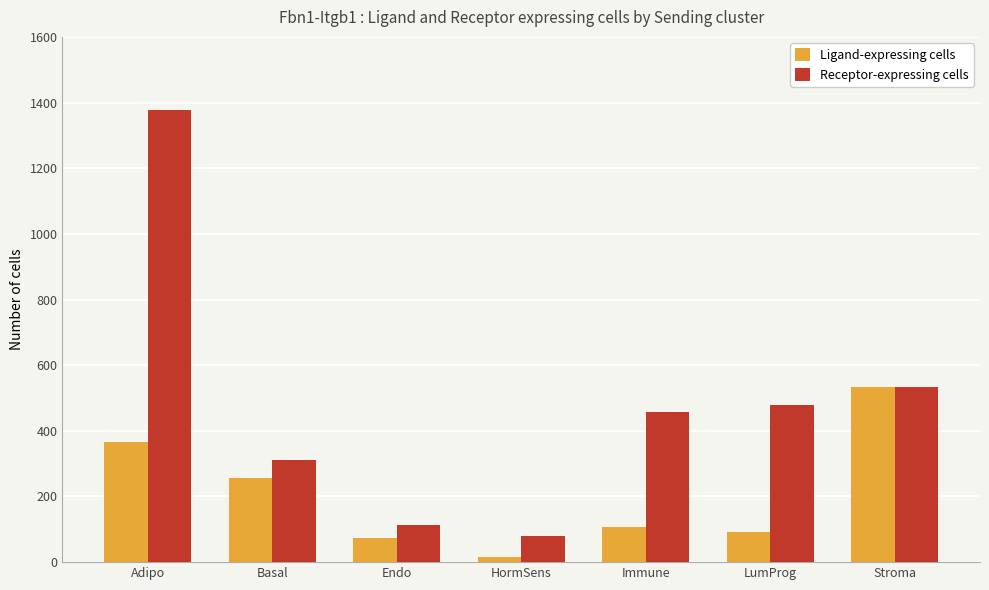

What position from the right is Stroma?

1